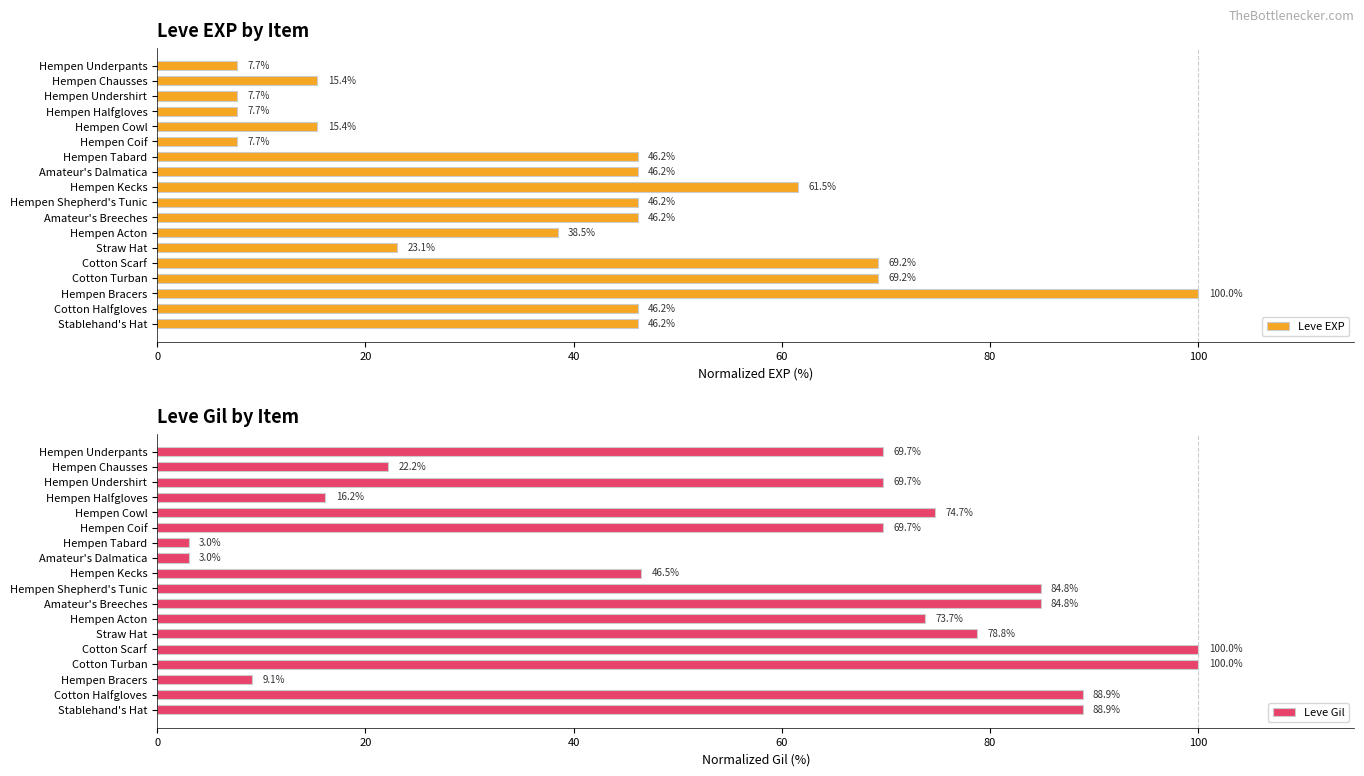

True or false: Leve EXP has a value of 3.3 at Hempen Cowl.

False